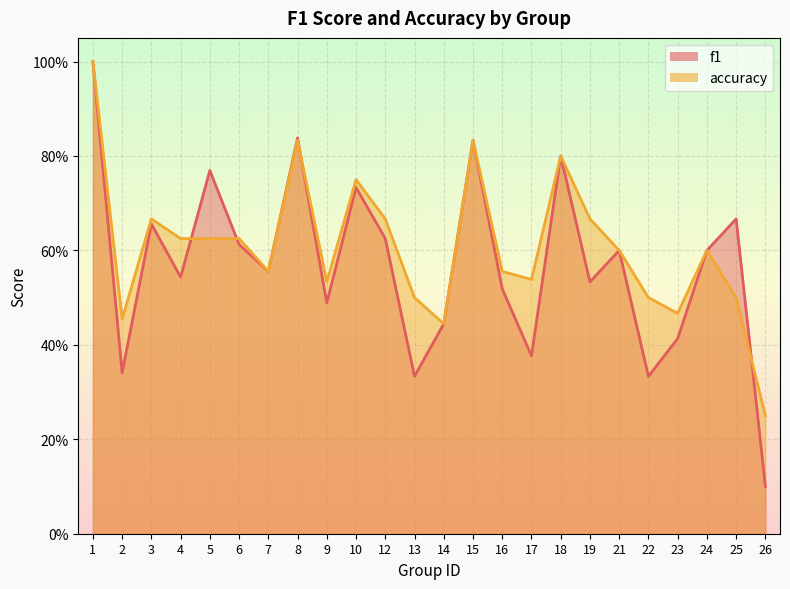

Which series has the largest total across all categories?

accuracy